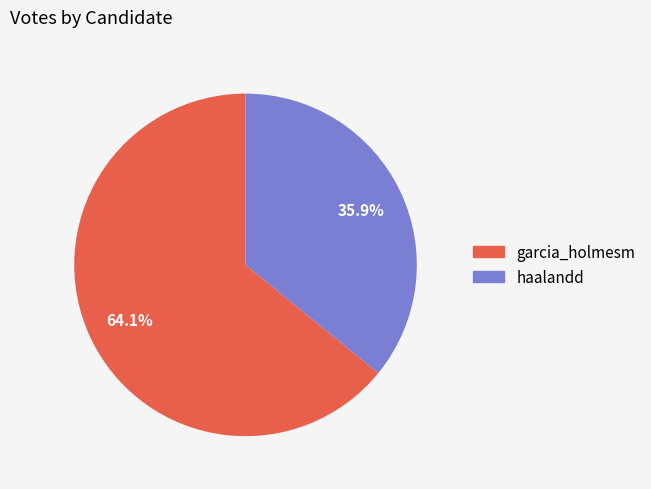

To the nearest percent, what percentage of the pie is haalandd?

36%